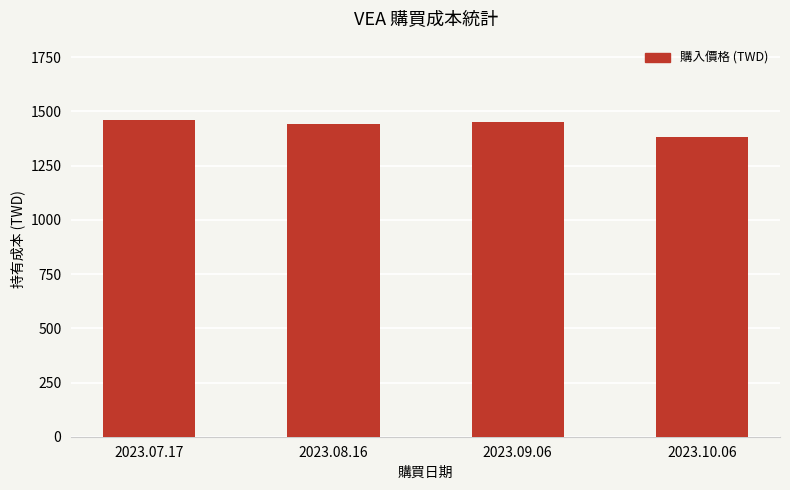

What is the difference between the maximum and minimum values?

78.4